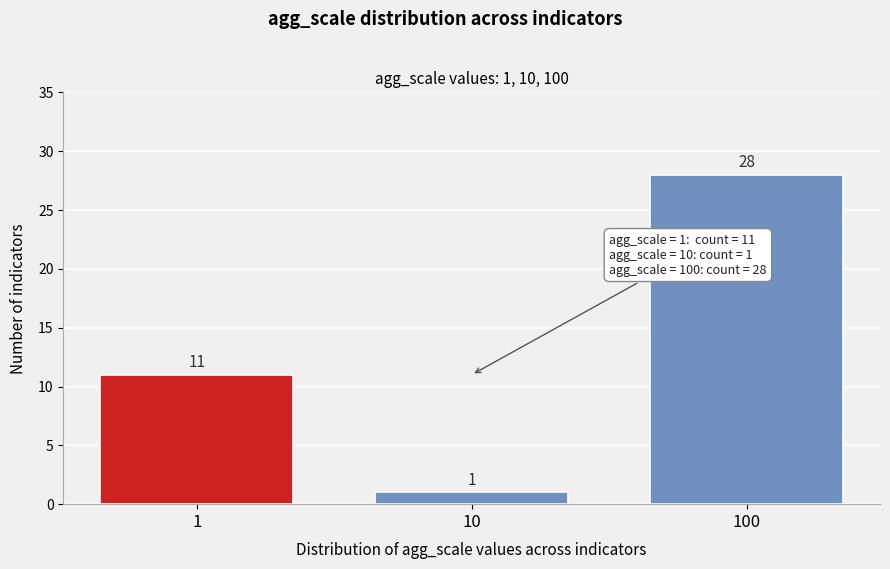

Reading right to left, what are all the values shown in this chart?

100=28	10=1	1=11